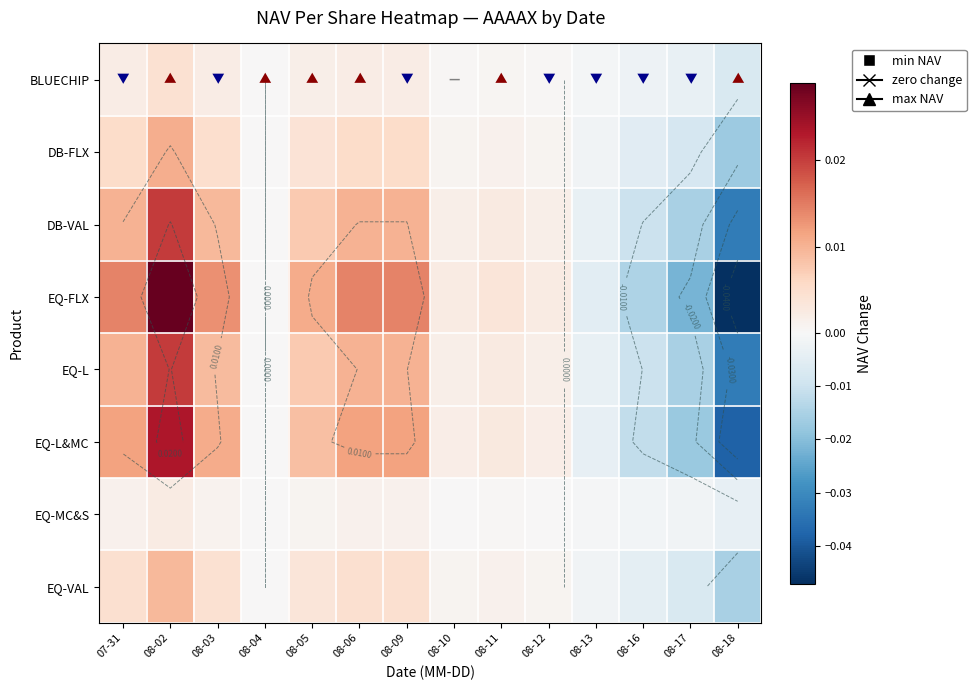

How many data points in EQ-L&MC are less than 0?

4